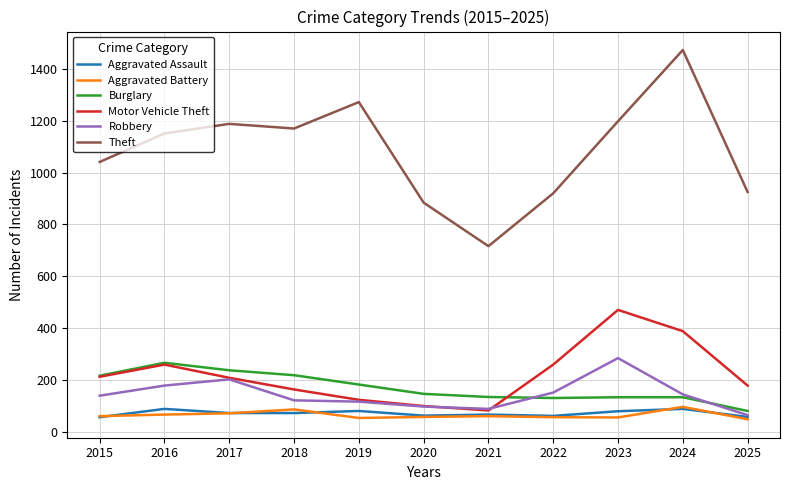

Is the value of Robbery at 2023 greater than the value of Burglary at 2019?

Yes